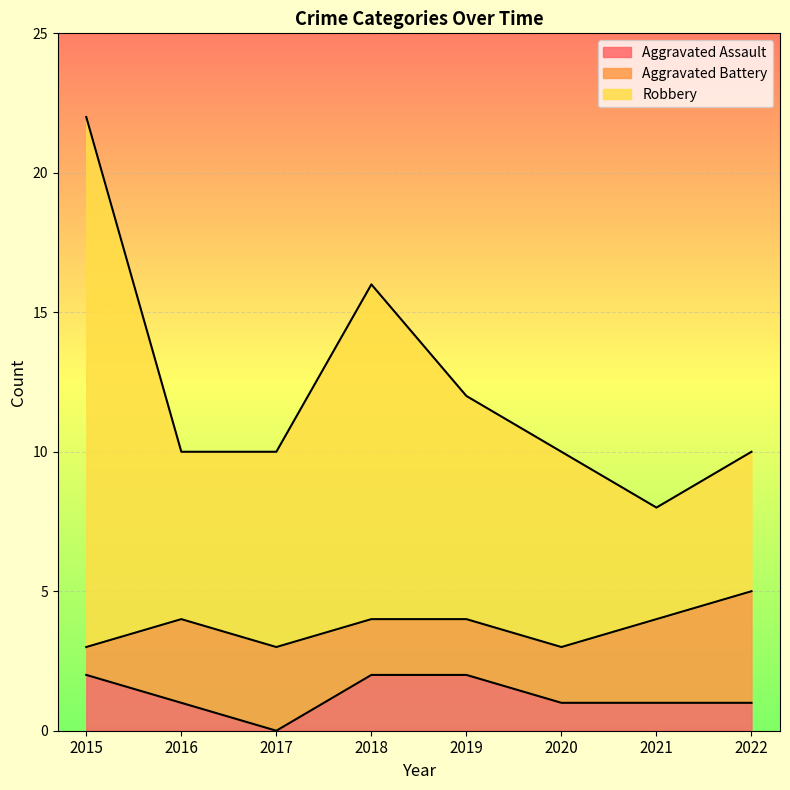

What is the total value across all series at 2020?

10